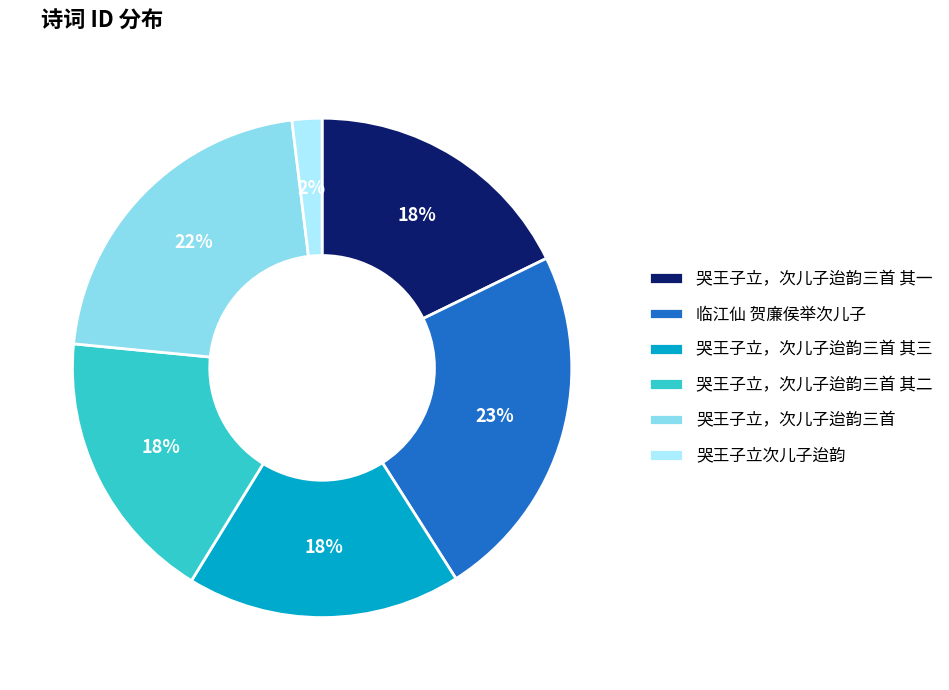

What is the smallest slice in the pie chart?

哭王子立次儿子迨韵